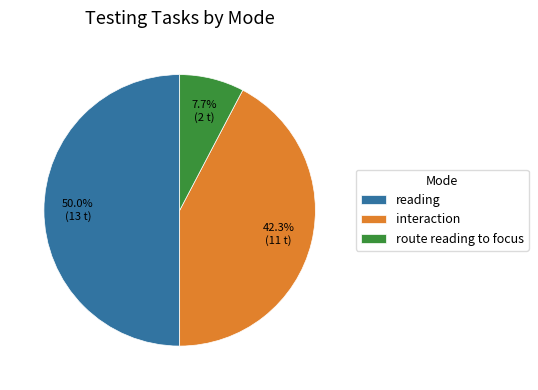

Rank the categories by value from lowest to highest.

route reading to focus, interaction, reading